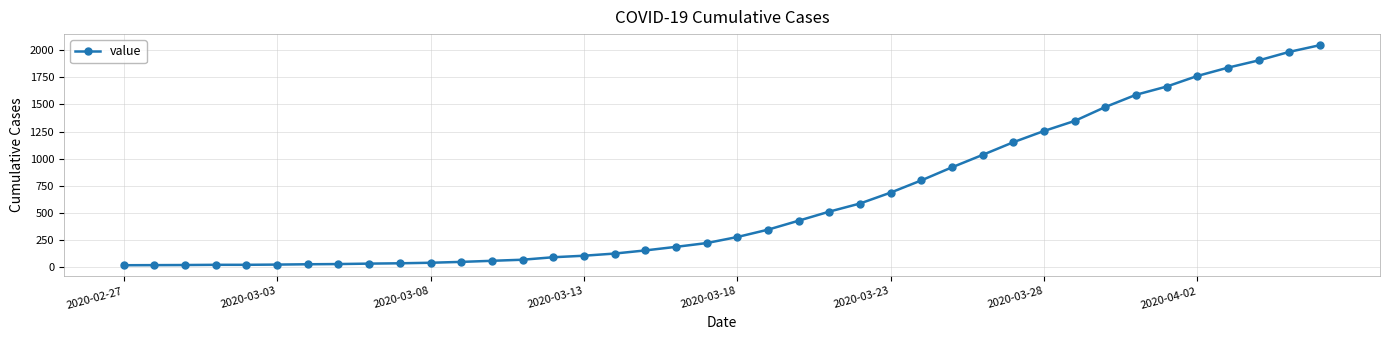

What is the maximum value shown in the chart?

2049